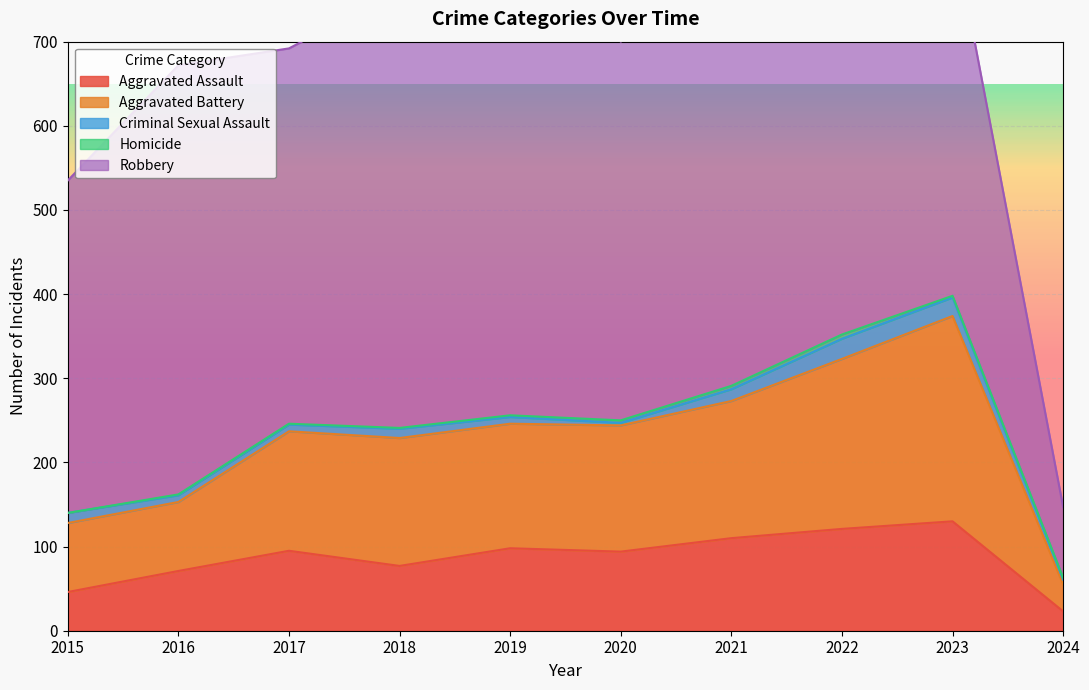

True or false: Robbery and Aggravated Assault cross at least once.

False